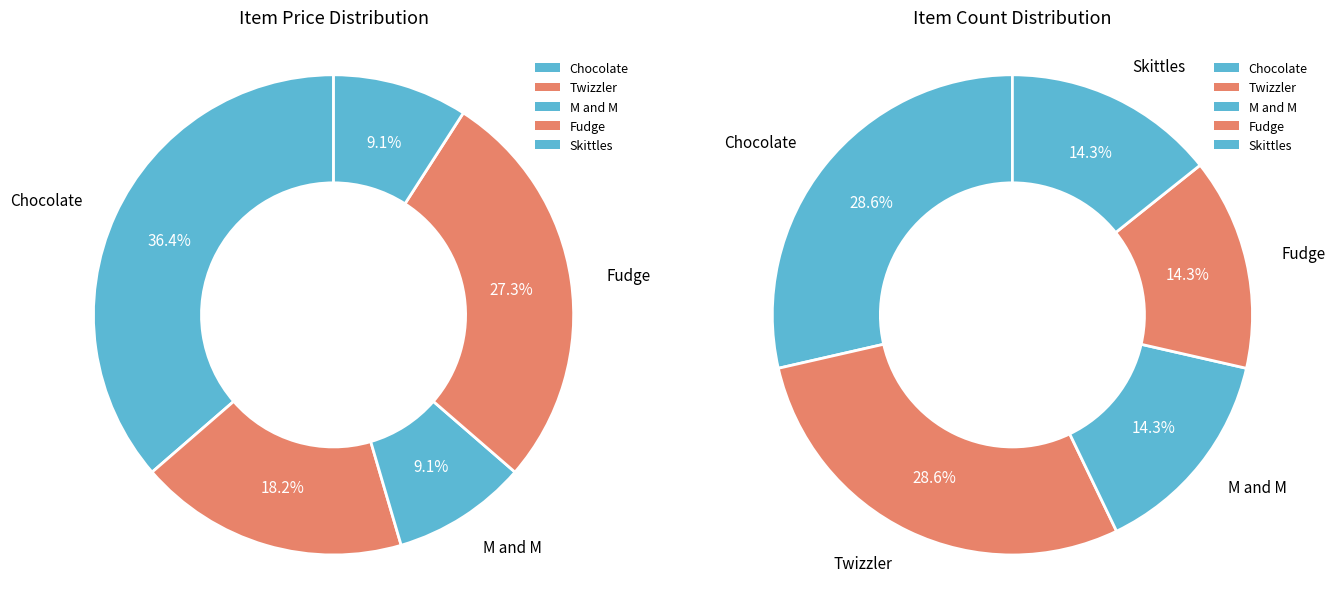

Does Skittles account for over 50% of the chart?

No